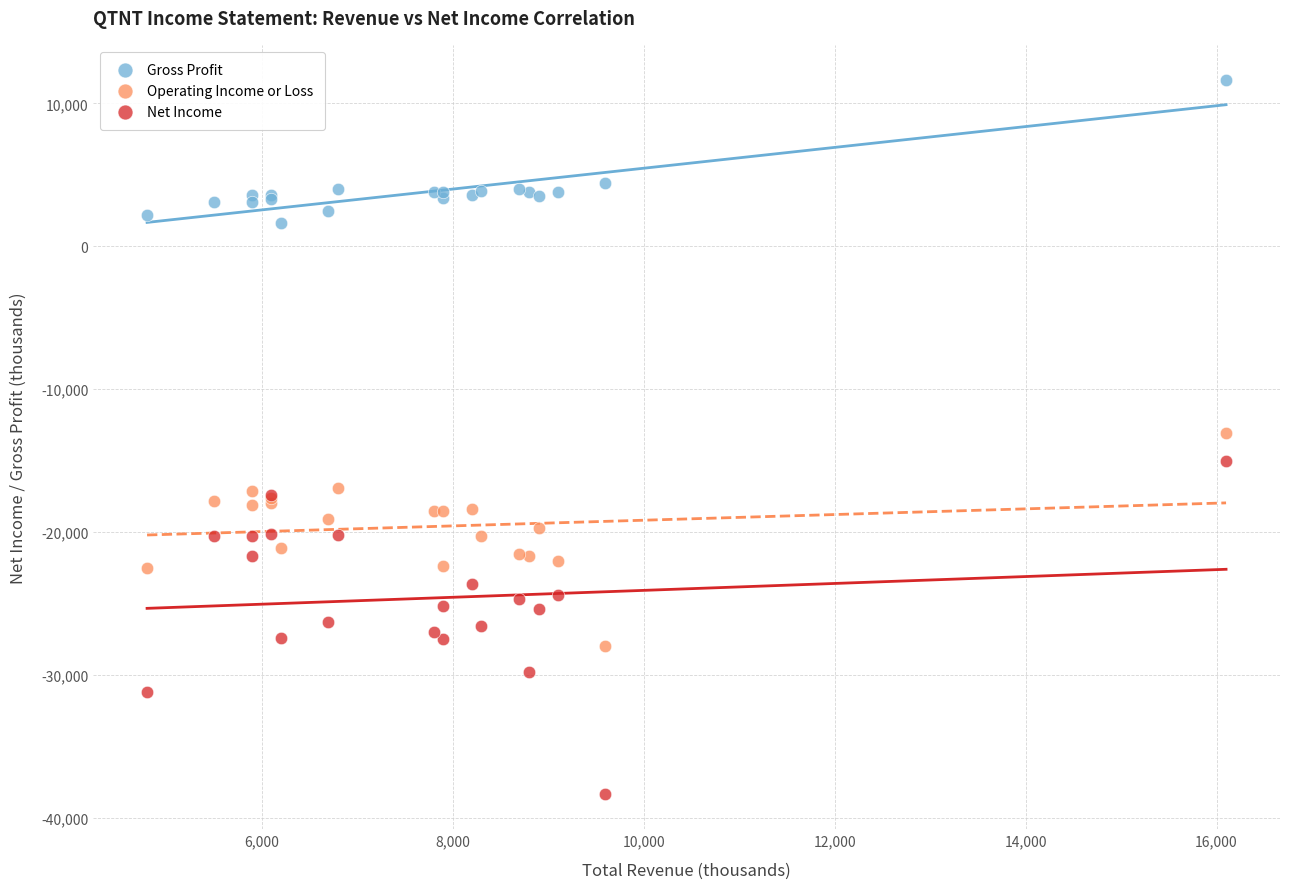

Which series reaches the minimum Y coordinate?

Net Income